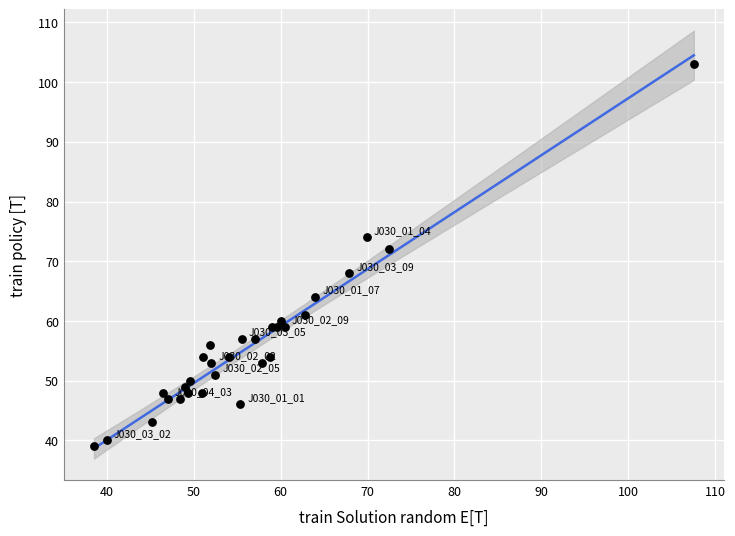

What Y value in the scatter plot is closest to 71?

72